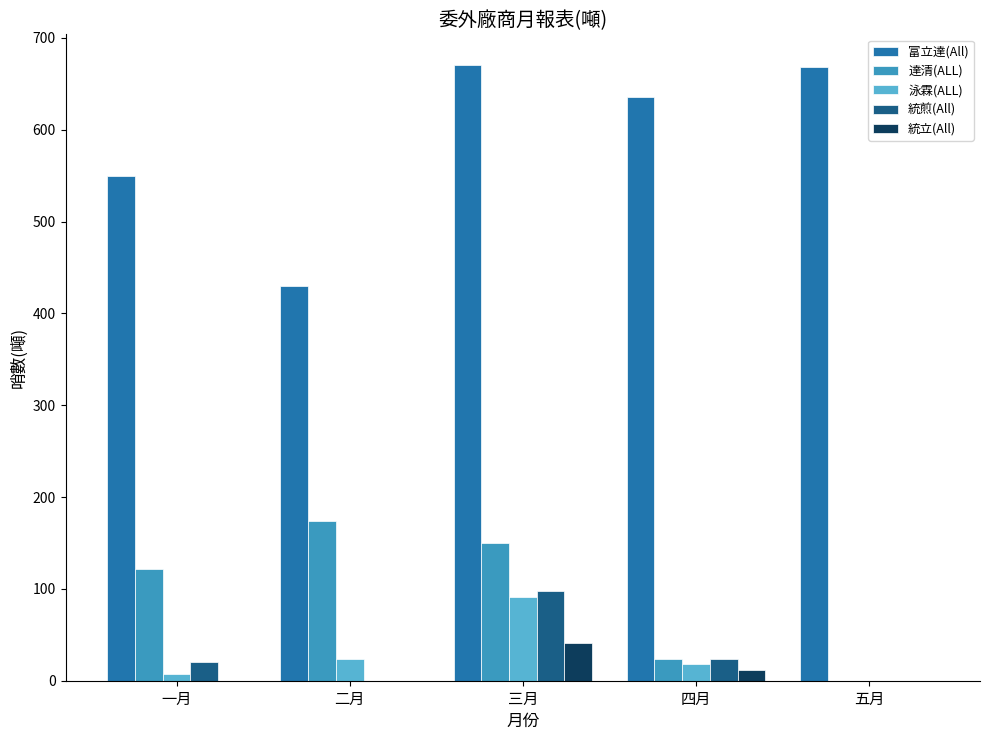

What value does the 達清(ALL) series have at 一月?

122.0